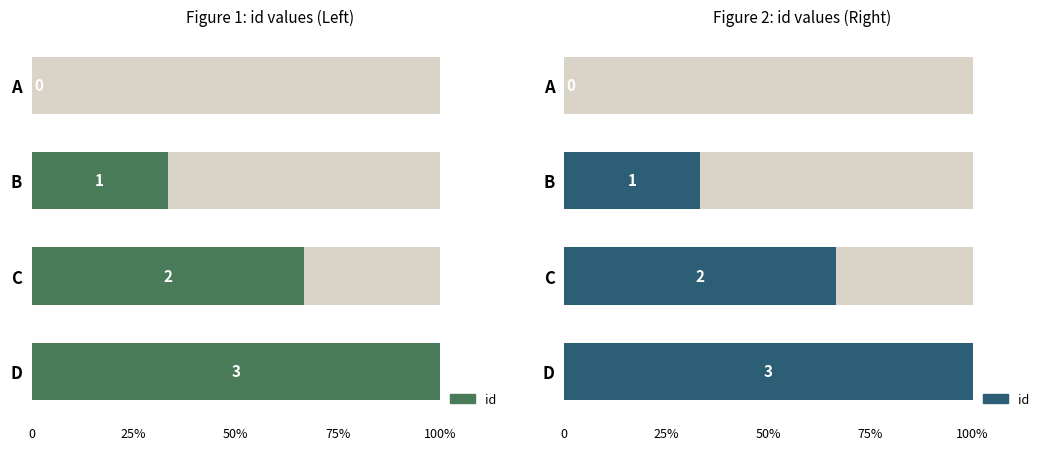

True or false: the data shows 5 at D.

False